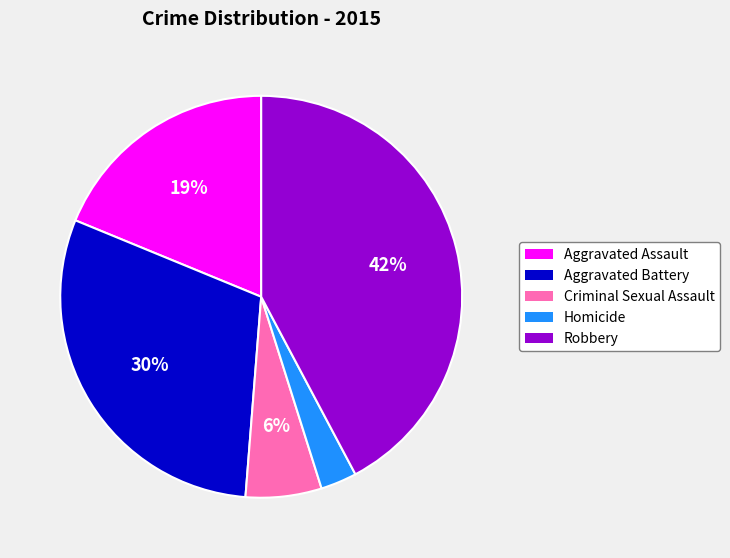

To the nearest percent, what portion does Aggravated Assault represent?

19%